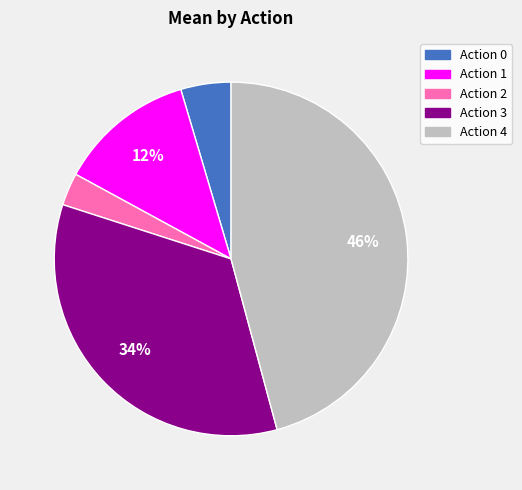

To the nearest percent, what is the difference between the largest and smallest slice percentages?

43%